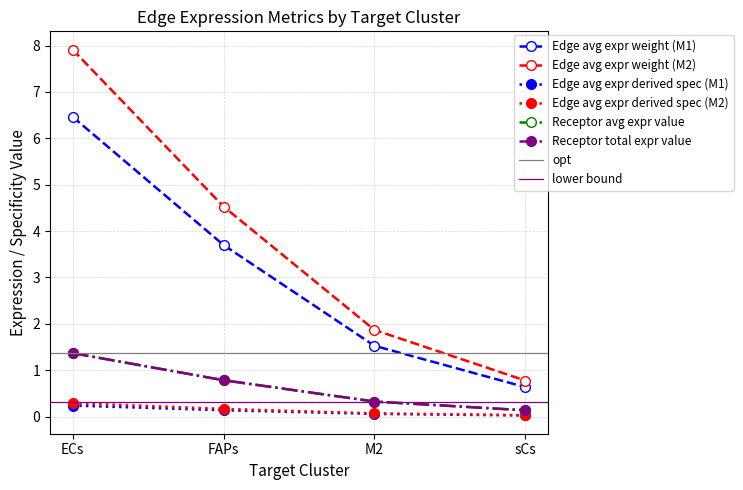

List the labels in order of Edge avg expr weight (M1) value, smallest first.

sCs, M2, FAPs, ECs